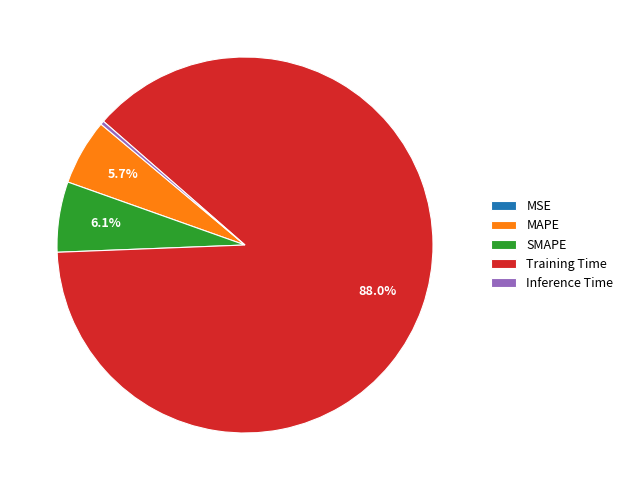

Between Inference Time and MAPE, which is larger?

MAPE